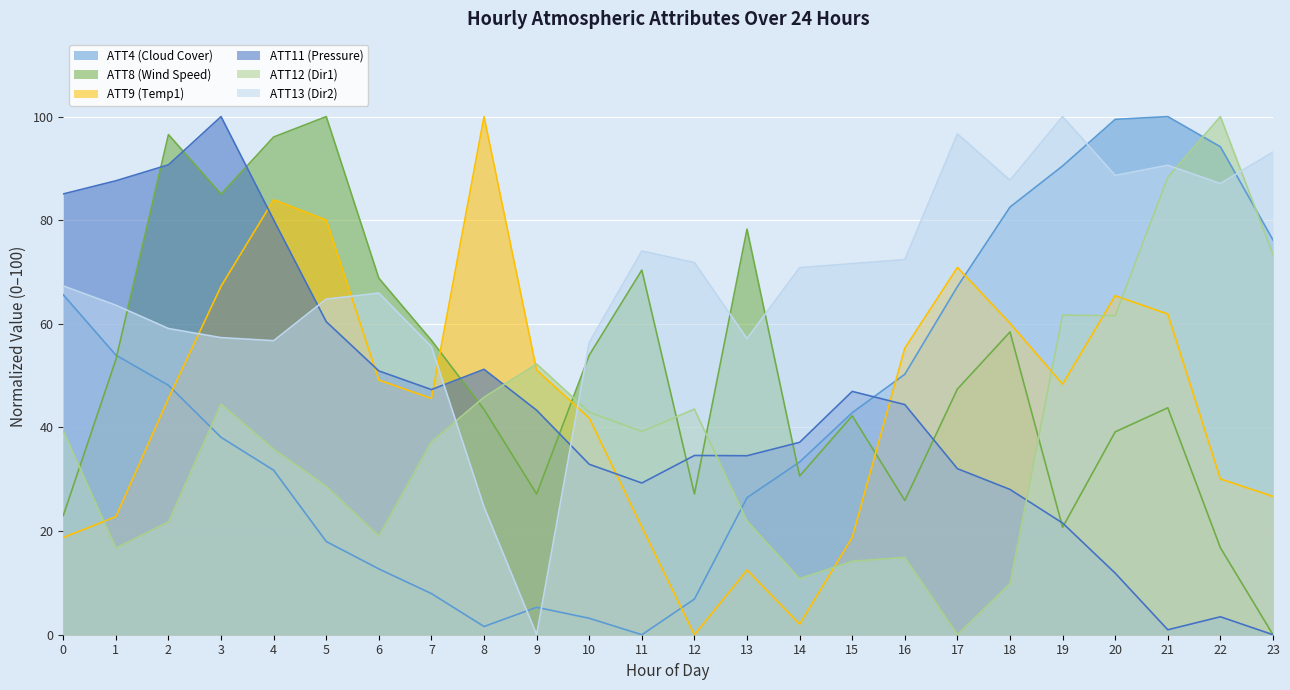

True or false: ATT13 (Dir2) and ATT11 (Pressure) cross at least once.

True